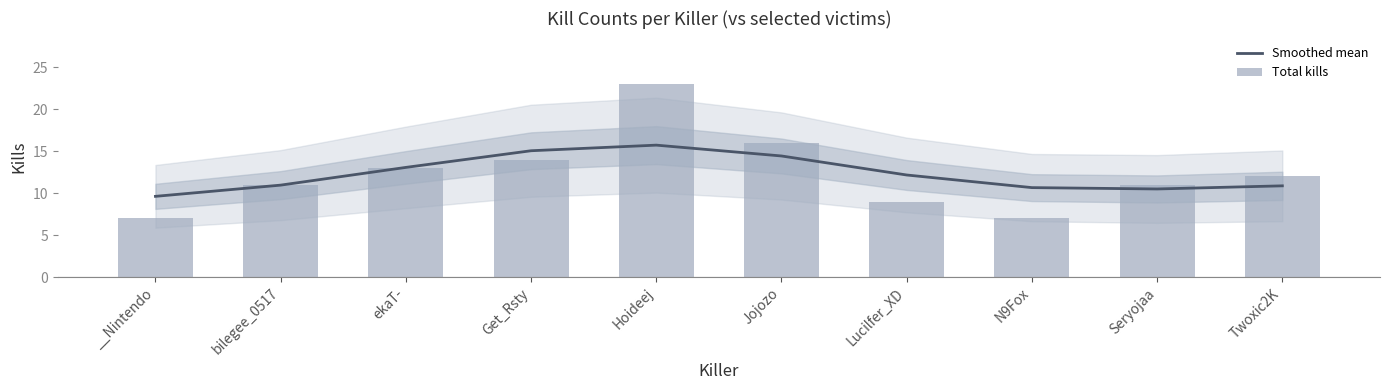

What are all the series names shown in the legend?

Smoothed mean, Total kills